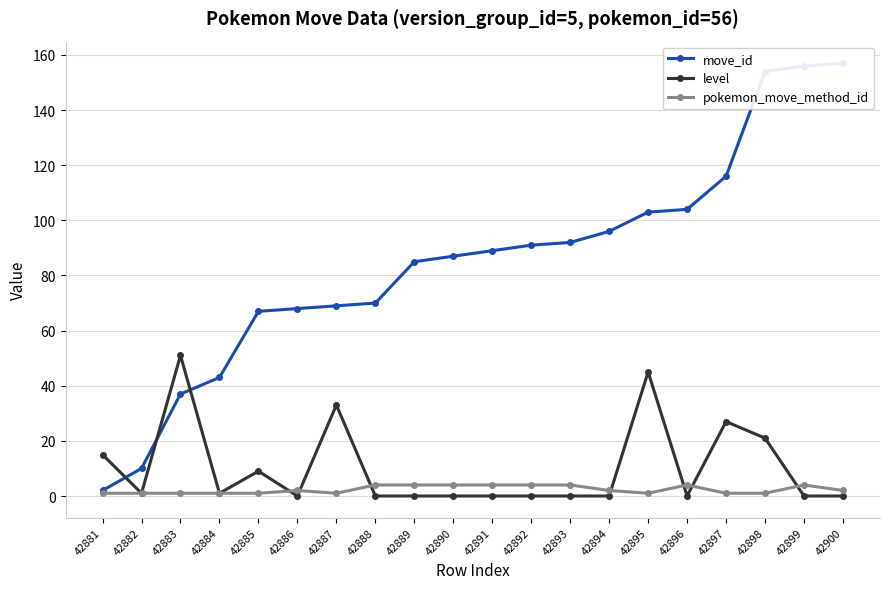

In level, how many points are higher than both neighbors (excluding endpoints)?

5